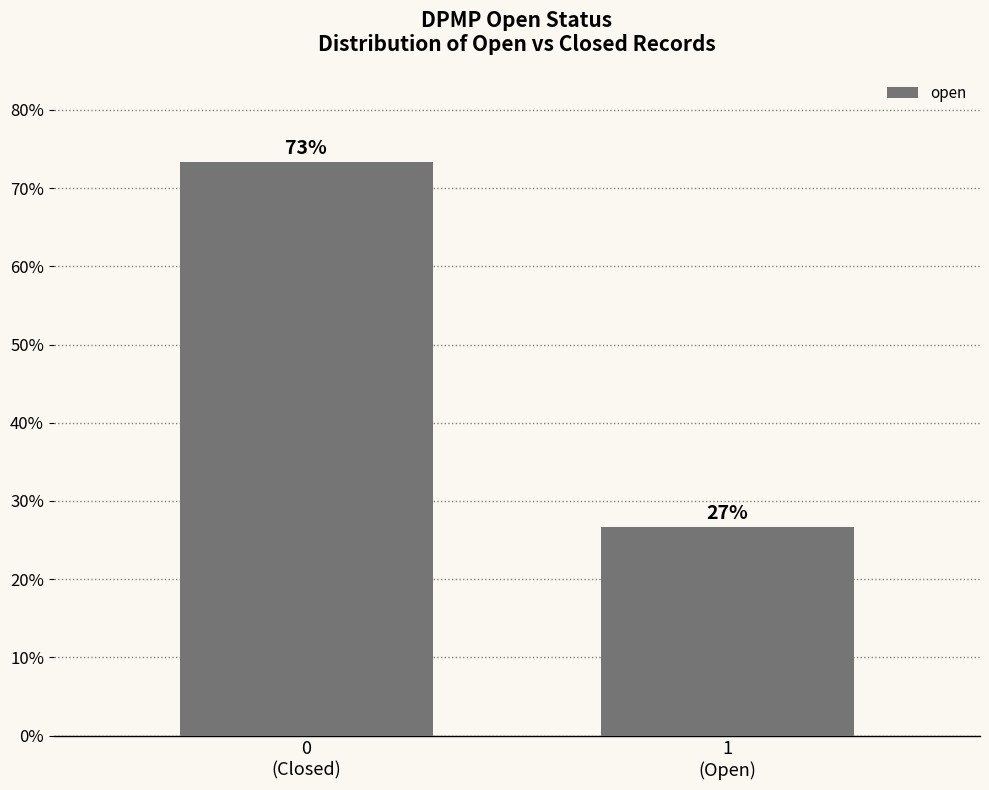

Does the chart contain any negative values?

No